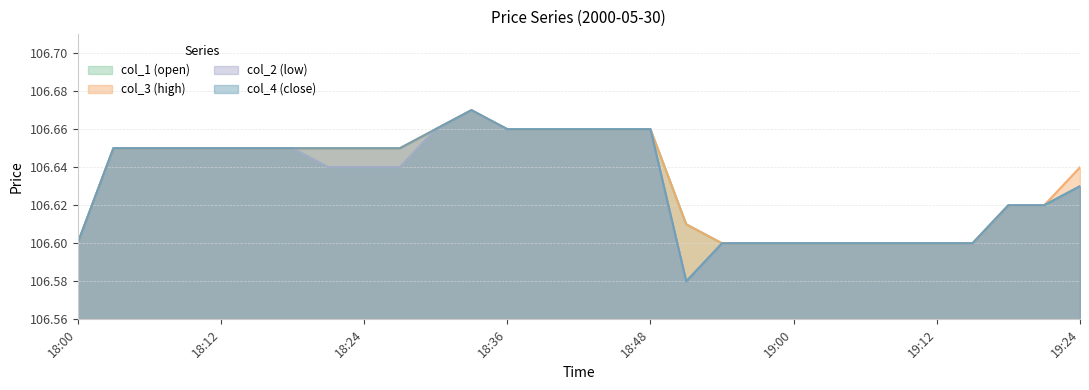

What position from the left is 18:06?

3